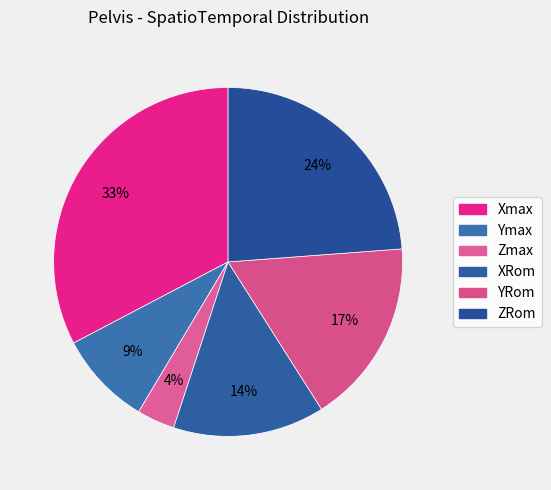

Which has a higher value, YRom or Ymax?

YRom